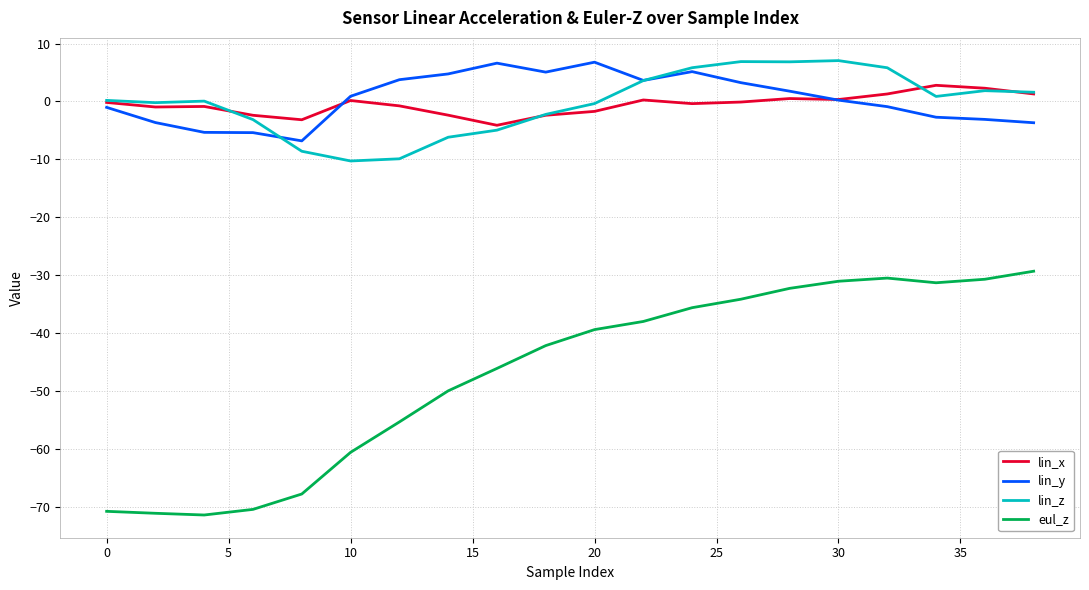

What is the maximum value for lin_z?

7.1